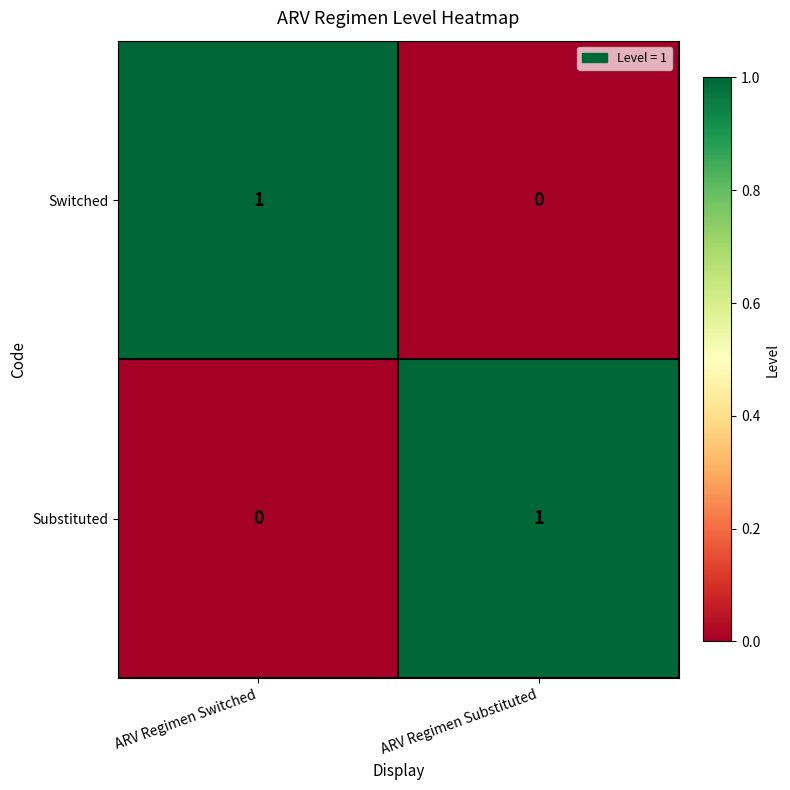

Which category has the highest value in the Substituted series?

ARV Regimen Substituted